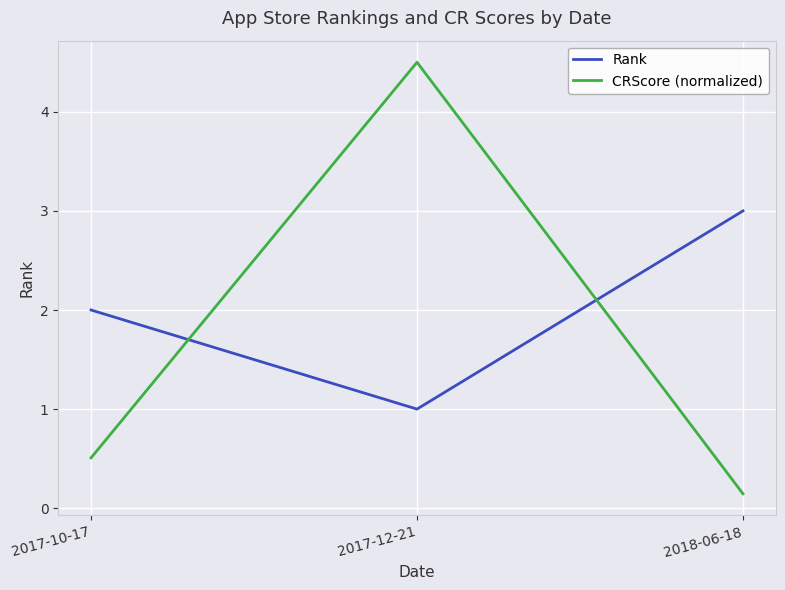

List the series in order of their overall mean, lowest first.

CRScore (normalized), Rank